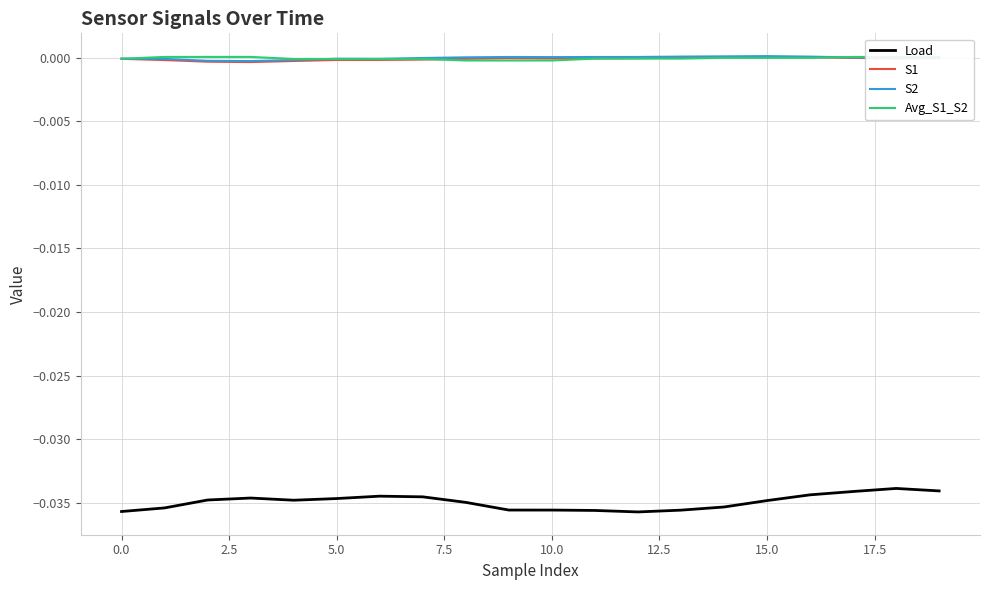

True or false: S1 and Load intersect in this chart.

False